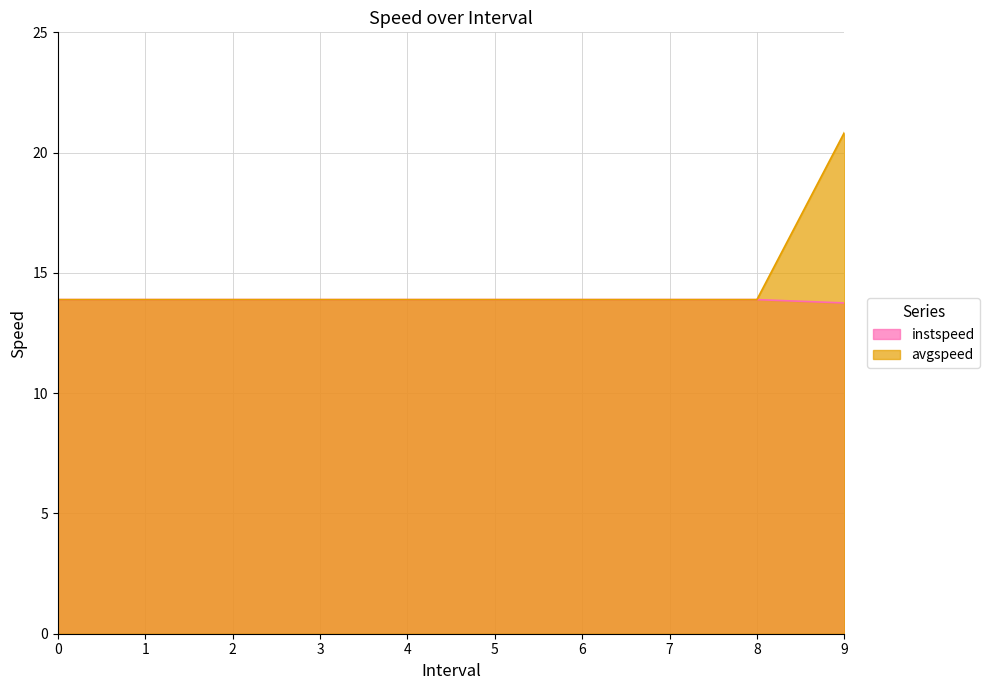

Is it true that instspeed equals 13.8 at 9?

True